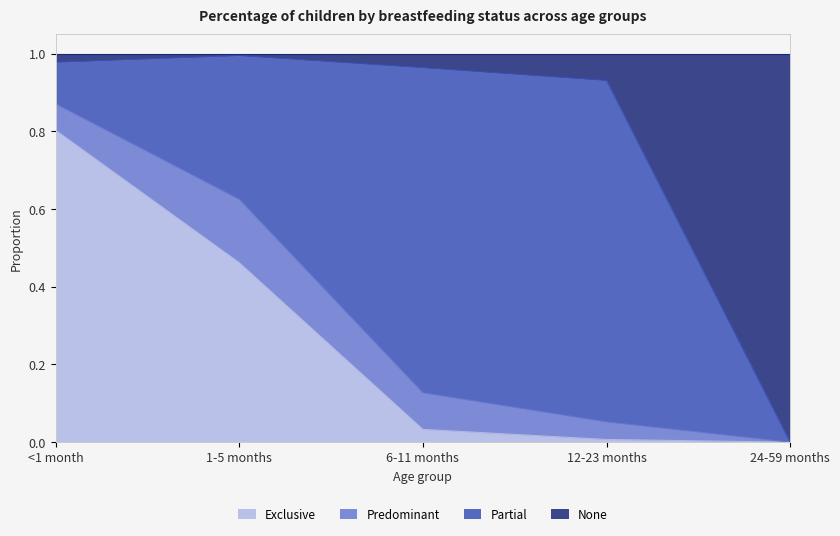

How many data points in None are above 0?

4